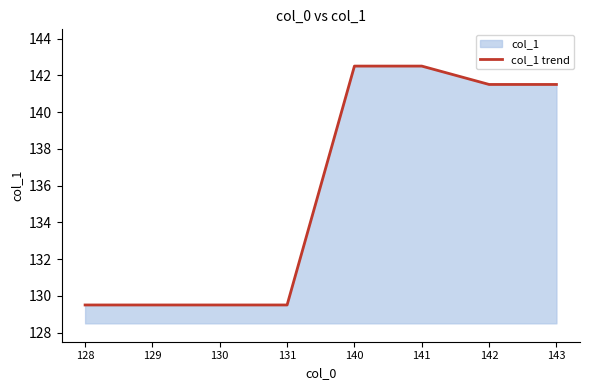

Reading left to right, list all the values displayed in this chart.

128=129.5	129=129.5	130=129.5	131=129.5	140=142.5	141=142.5	142=141.5	143=141.5